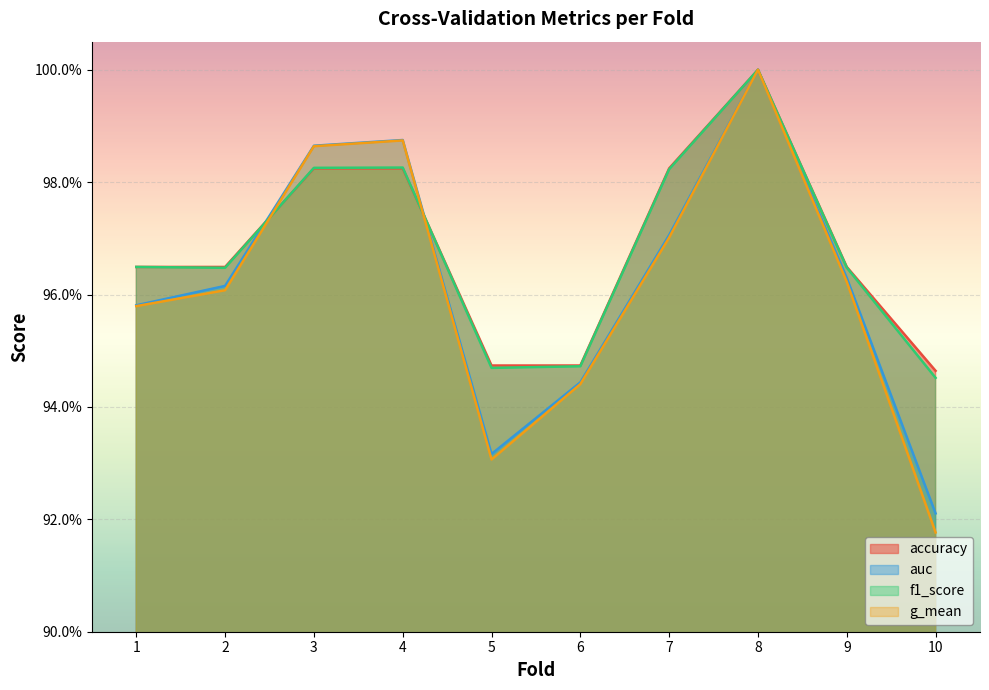

What are all the series names shown in the legend?

accuracy, auc, f1_score, g_mean